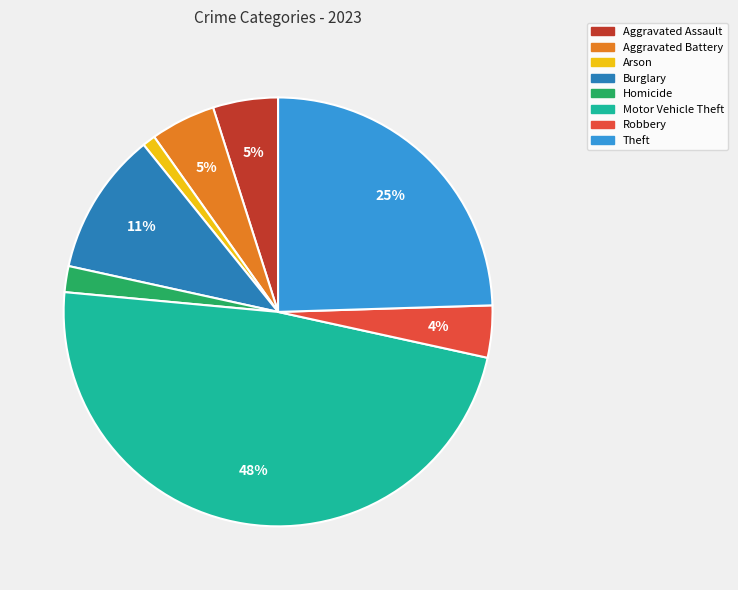

Is it true that Homicide is 2% of the pie?

True